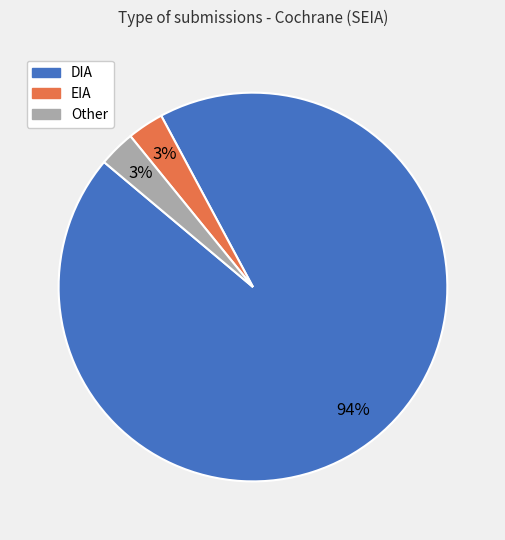

To the nearest percent, what is the combined percentage of Other and EIA?

6%